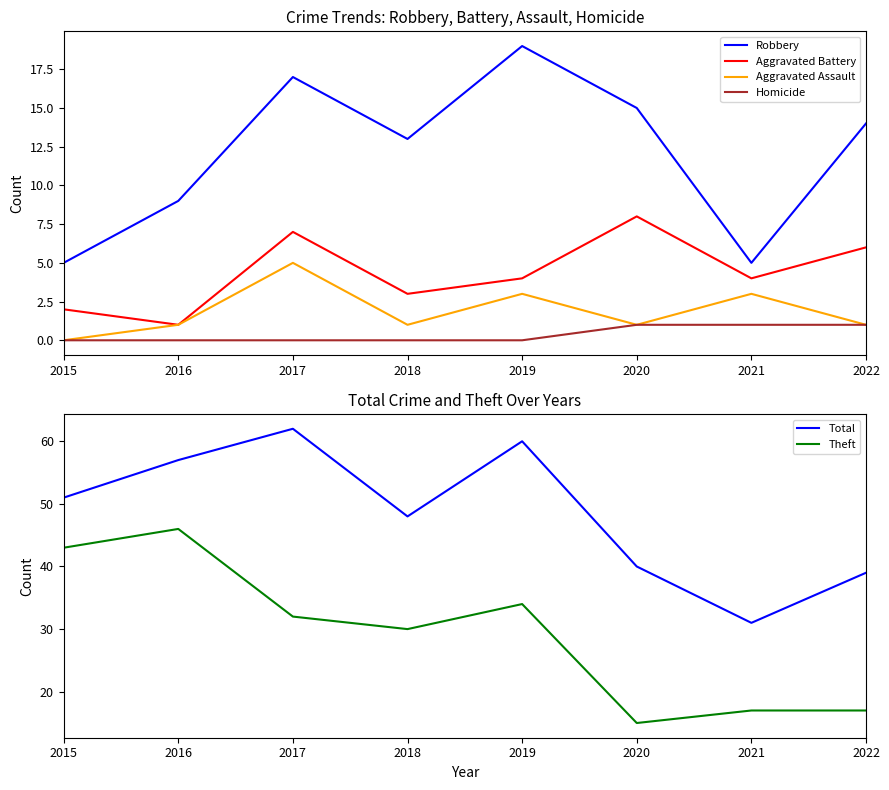

What is the minimum value for Theft?

15